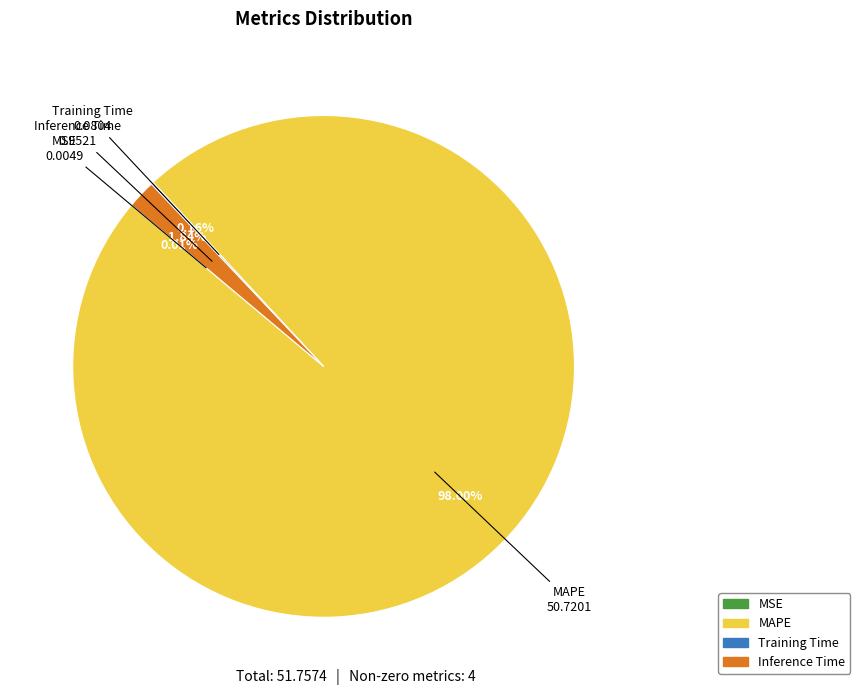

Which category has the biggest portion of the pie?

MAPE